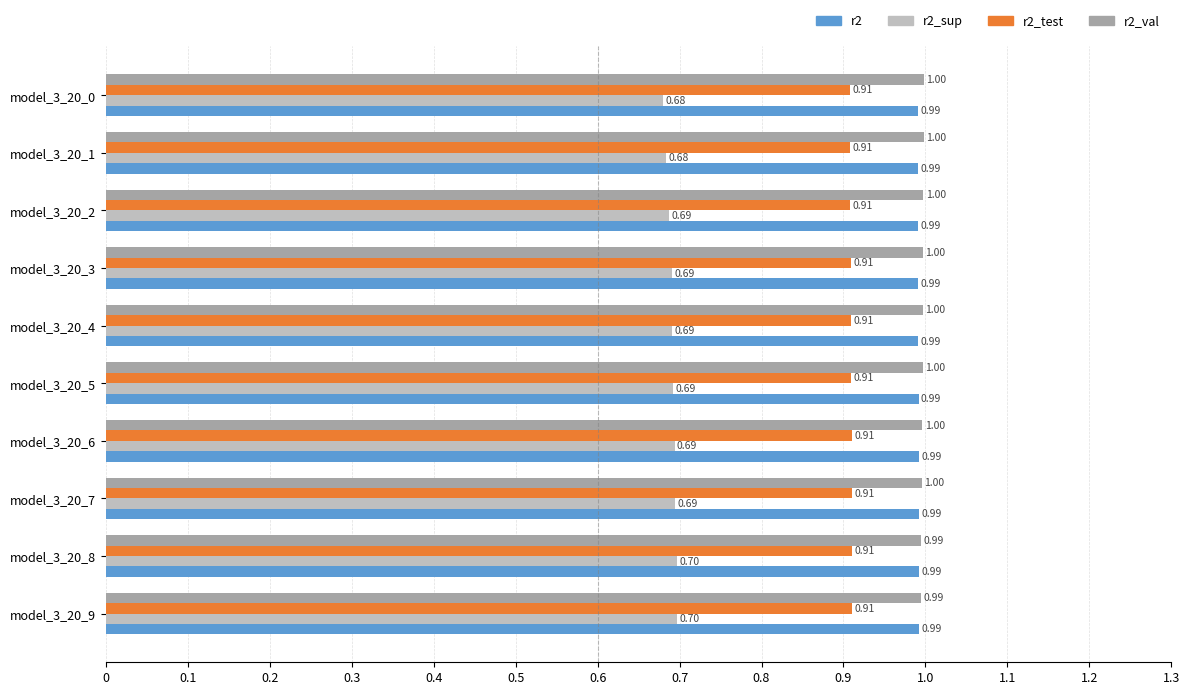

How many series are shown in this chart?

4